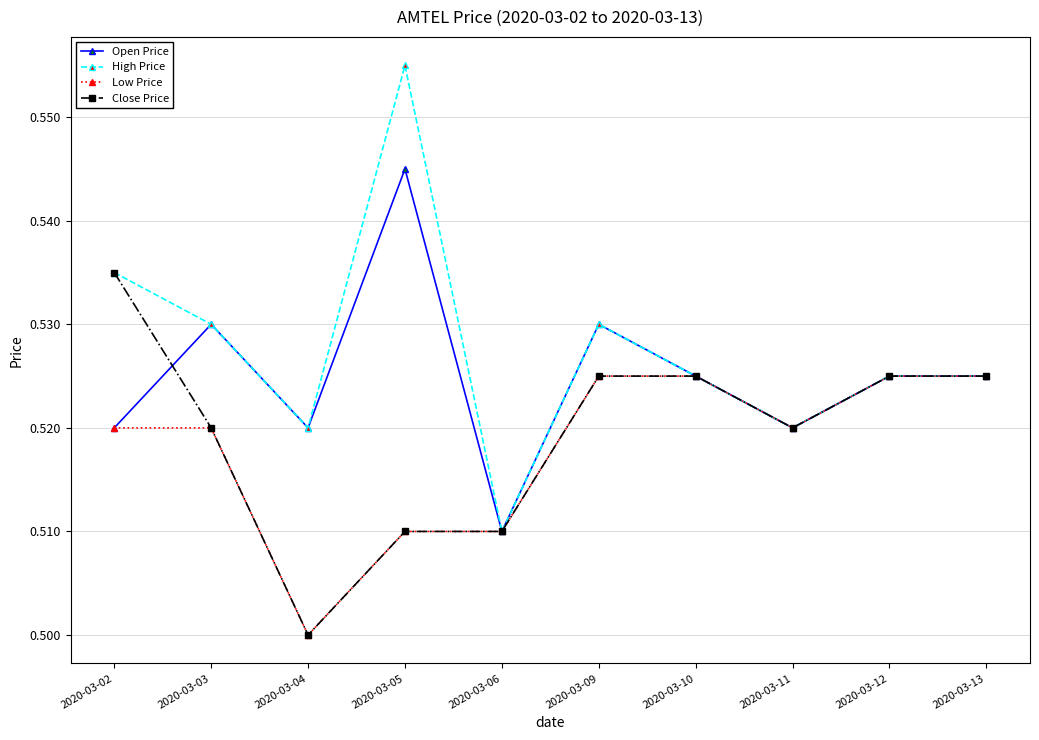

How many Close Price values are between 0 and 1?

10